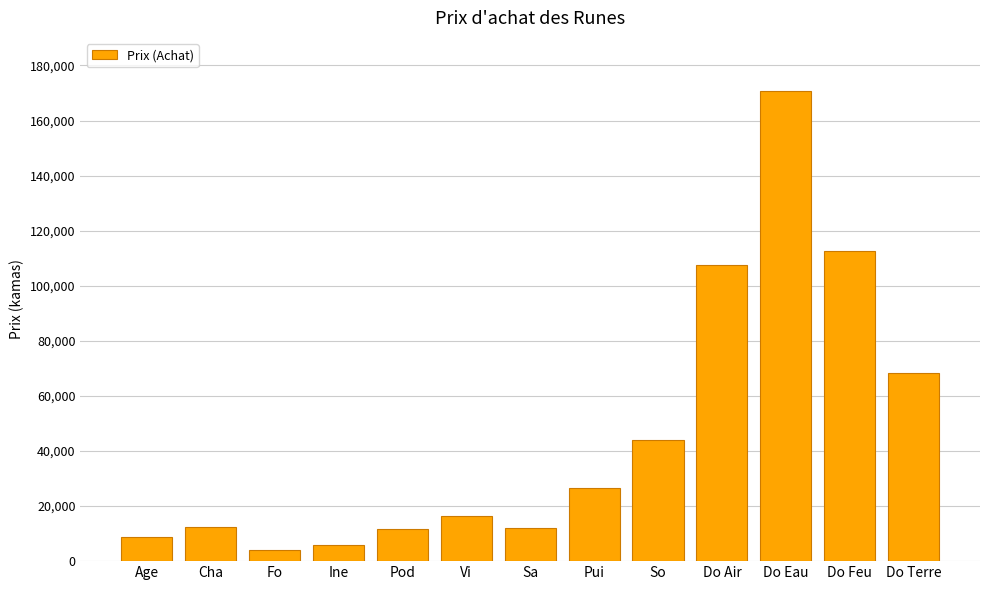

What is the value of the 4th bar from the left?

5897